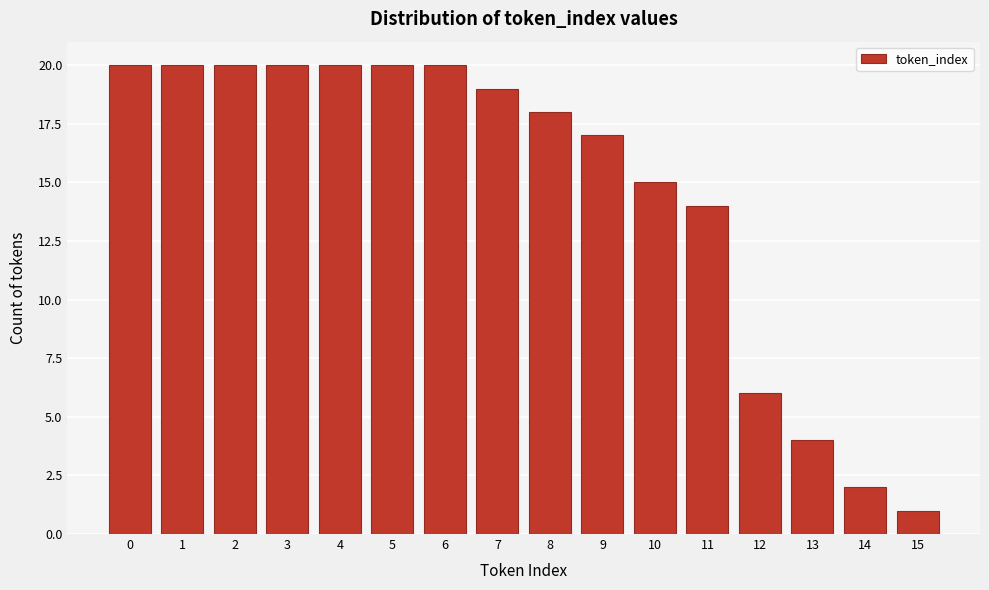

Reading left to right, transcribe this chart: for each bar, give the range it covers on the x-axis and its height. The values are not printed on the chart, so give them approximately, as read against the axis.

-0.5 to 0.5: 20
0.5 to 1.5: 20
1.5 to 2.5: 20
2.5 to 3.5: 20
3.5 to 4.5: 20
4.5 to 5.5: 20
5.5 to 6.5: 20
6.5 to 7.5: 19
7.5 to 8.5: 18
8.5 to 9.5: 17
9.5 to 10.5: 15
10.5 to 11.5: 14
11.5 to 12.5: 6
12.5 to 13.5: 4
13.5 to 14.5: 2
14.5 to 15.5: 1